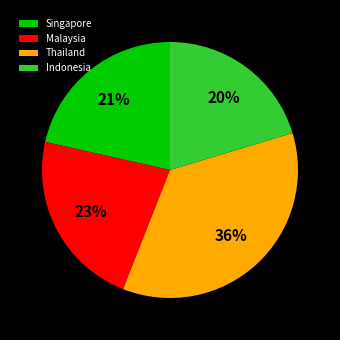

Between Singapore and Malaysia, which is larger?

Malaysia